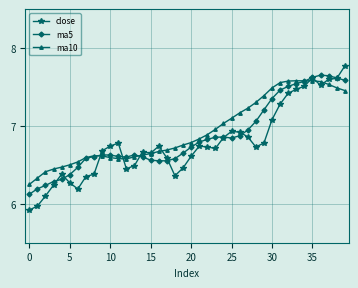

How many data points does each series have?

40